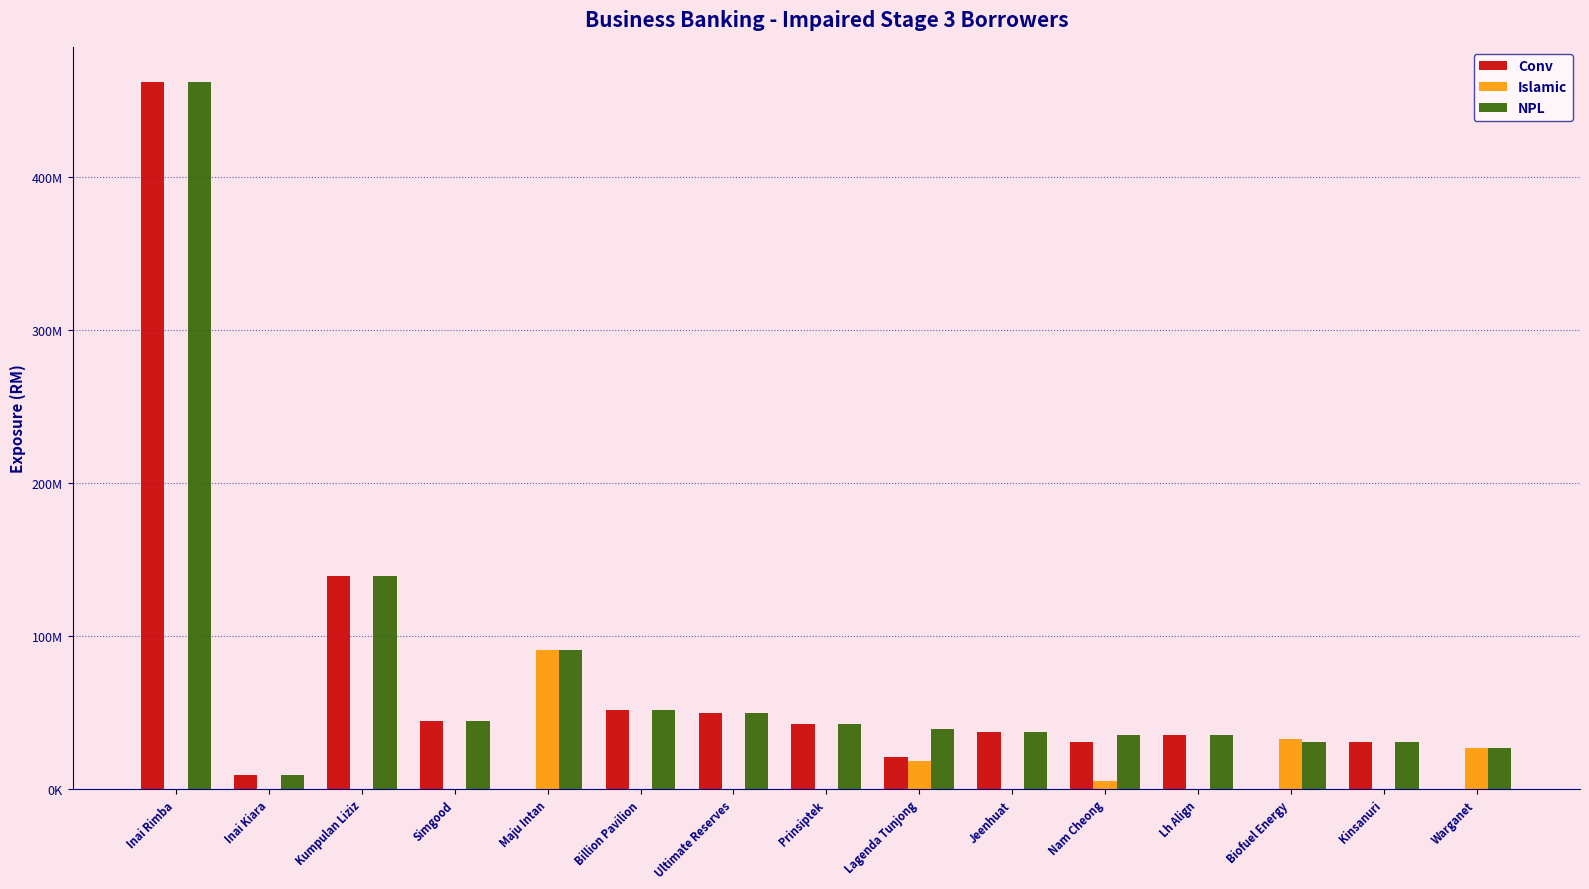

What are all the series names shown in the legend?

Conv, Islamic, NPL